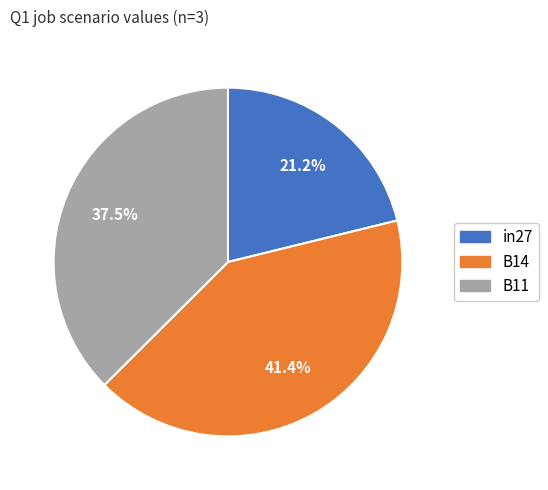

How much of the chart is everything except in27?

78.8%